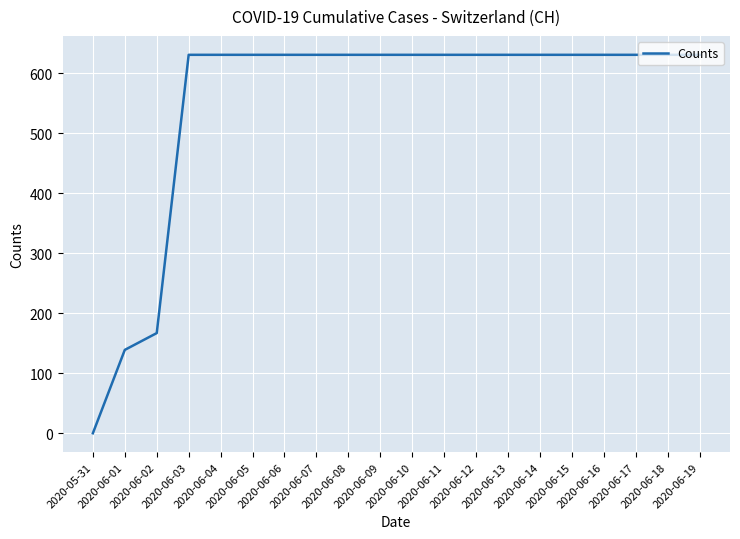

What is the maximum value shown in the chart?

631